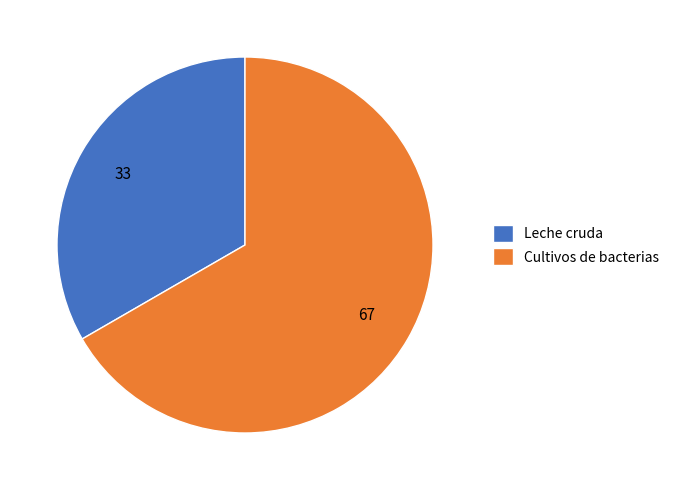

True or false: Leche cruda accounts for 39% of the total.

False